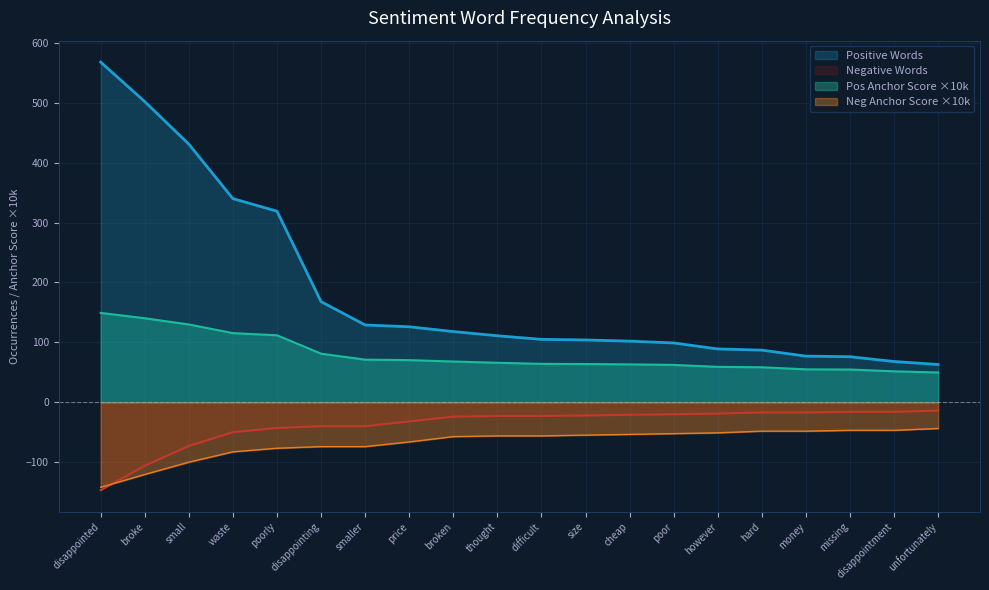

What is the difference between the maximum and minimum values in the Neg Anchor Score series?

98.2